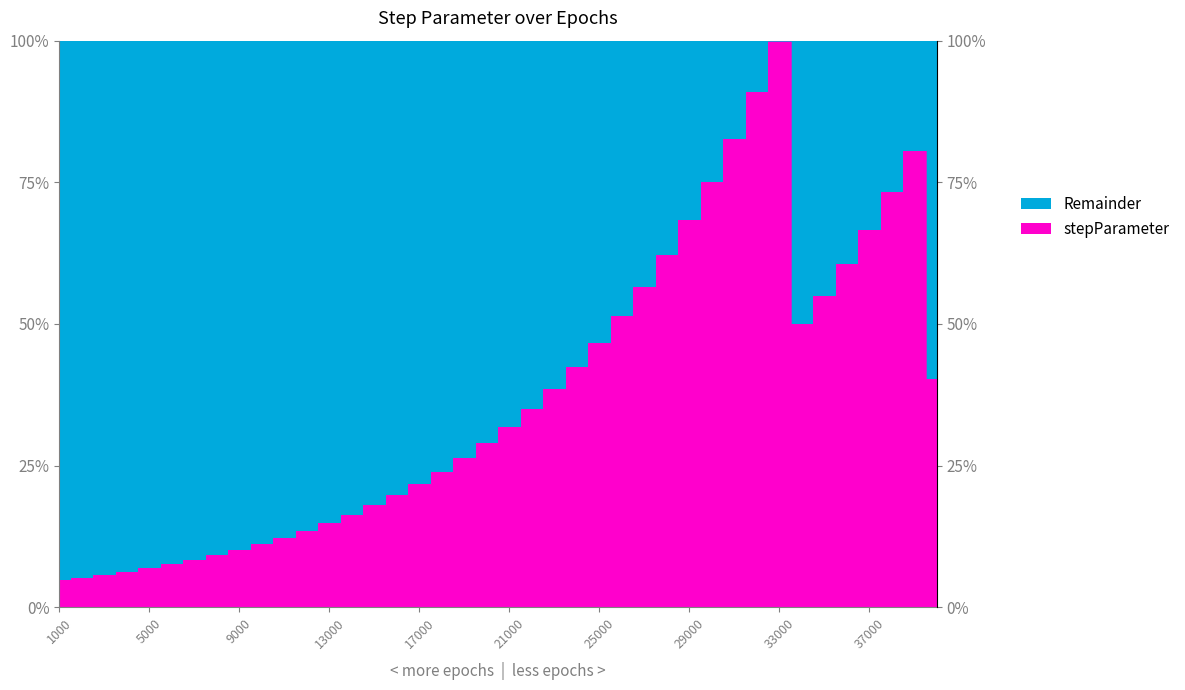

Count the number of values greater than 31.

20